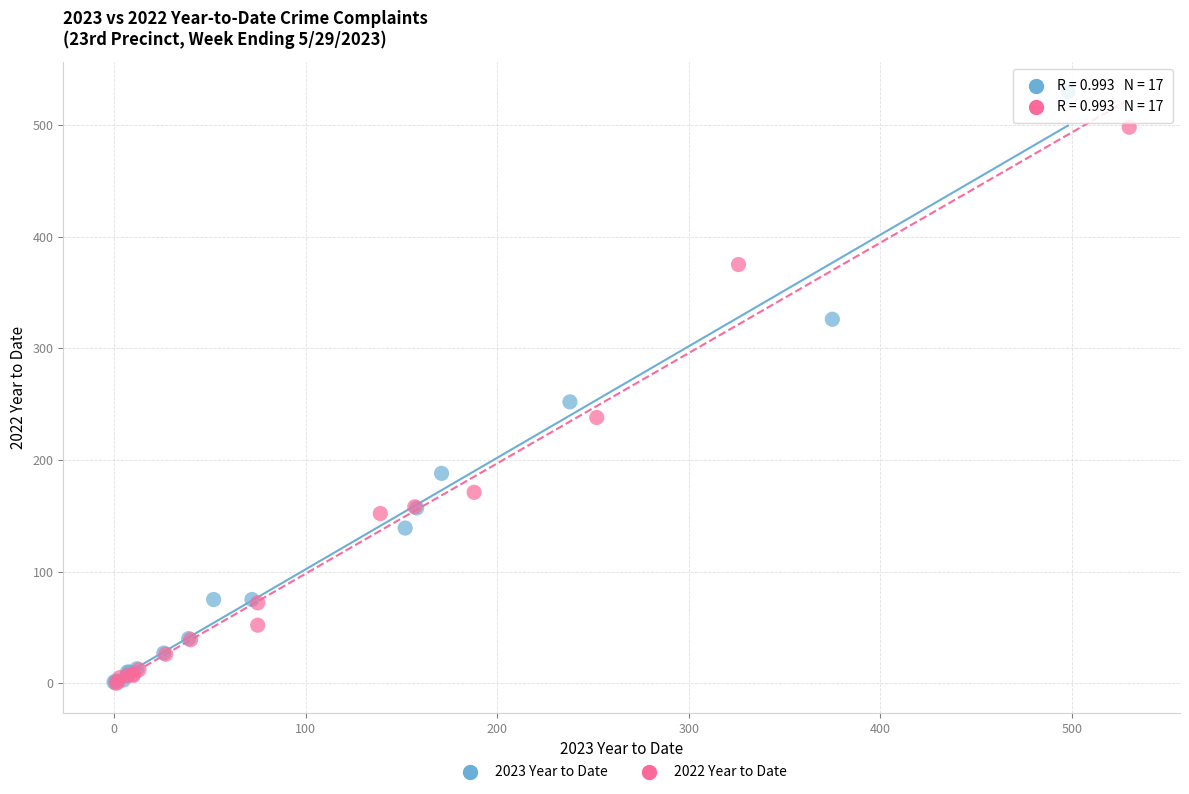

Which series contains the highest Y value?

2023 Year to Date